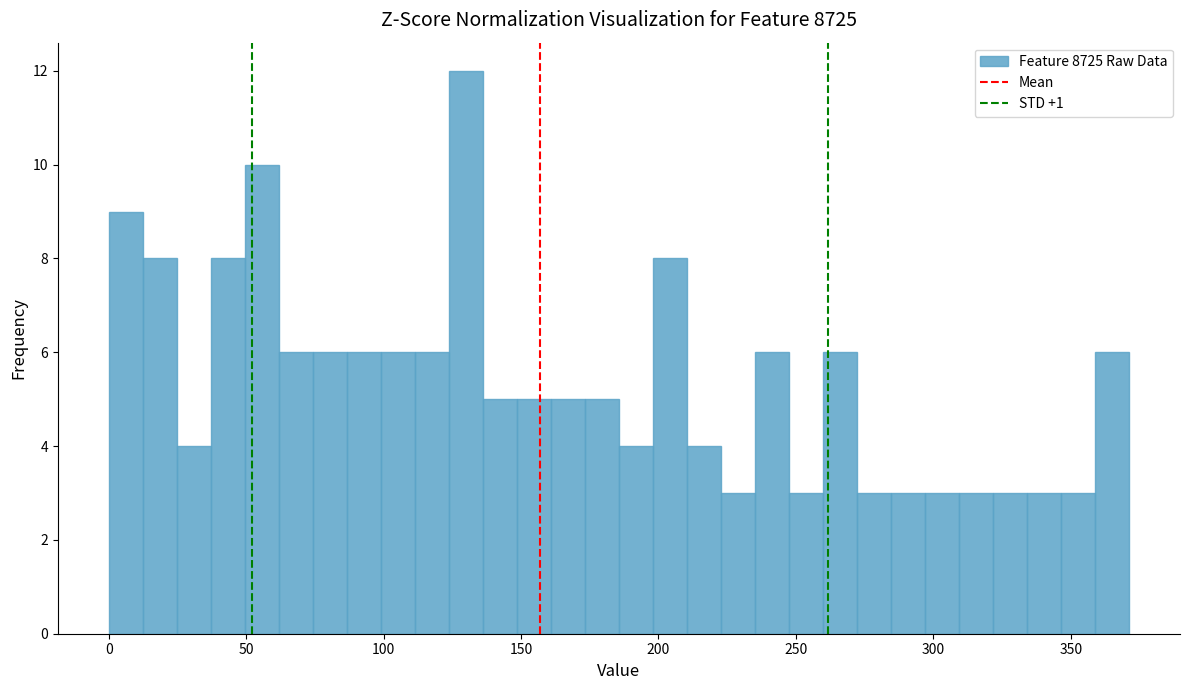

Around what value on the x-axis is the tallest bar? Give the approximate position of its centre, as read against the axis.

130